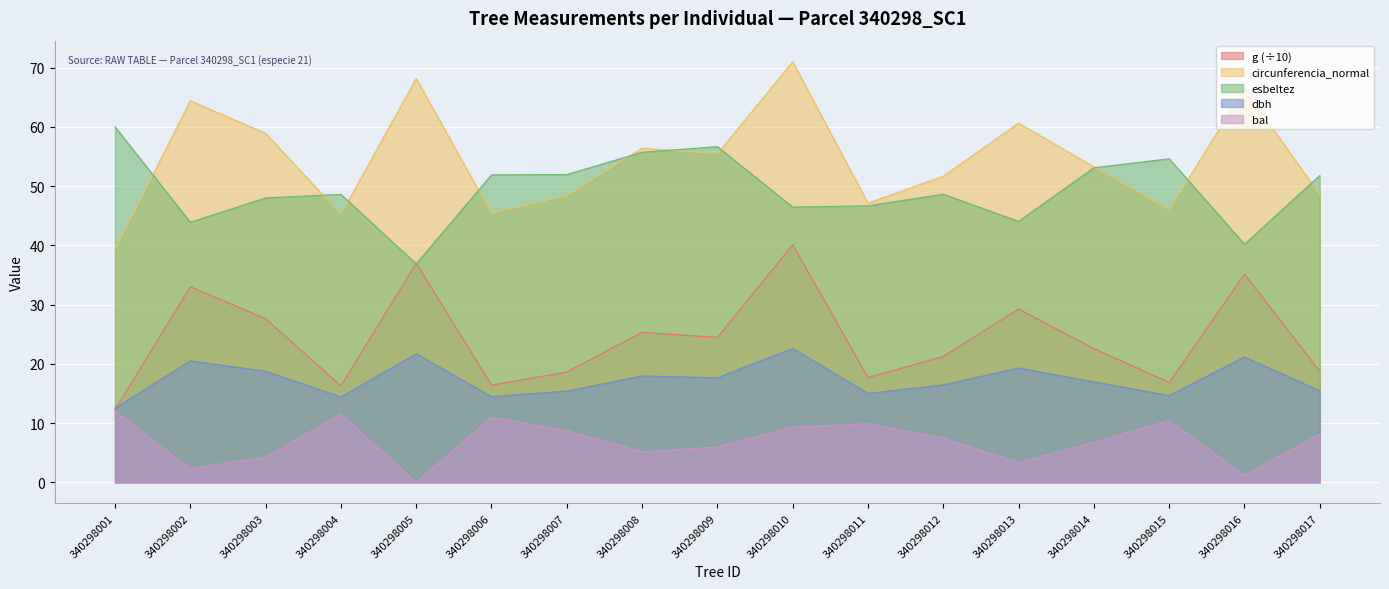

True or false: circunferencia_normal has a value of 39.3 at 340298001.

True